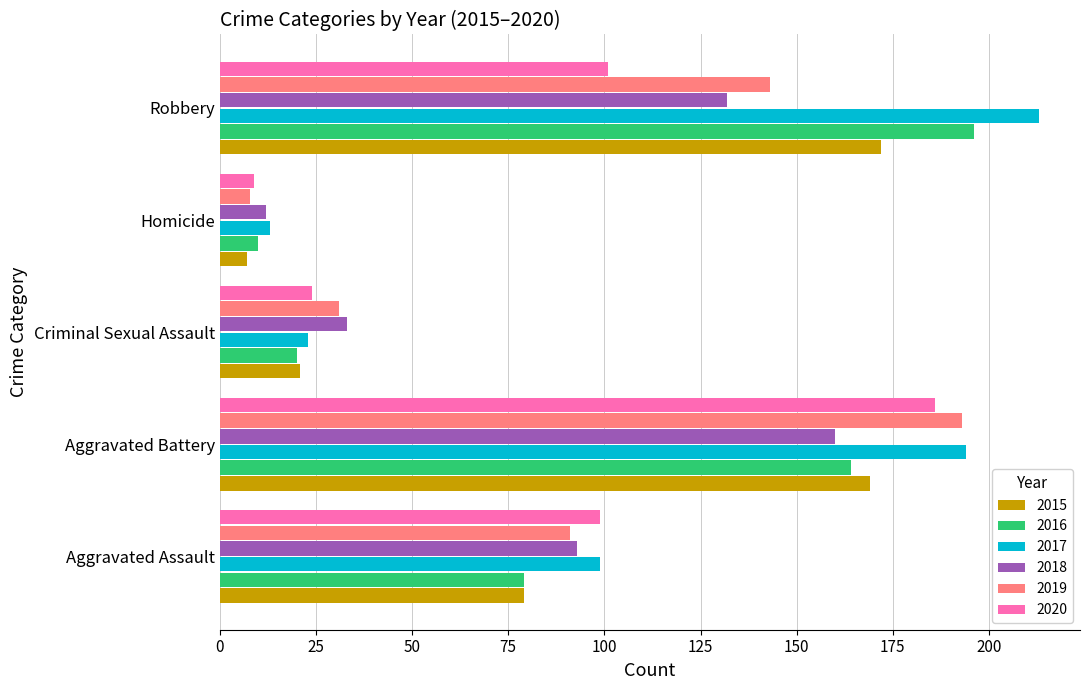

At which category does the chart reach its peak across all series?

Robbery